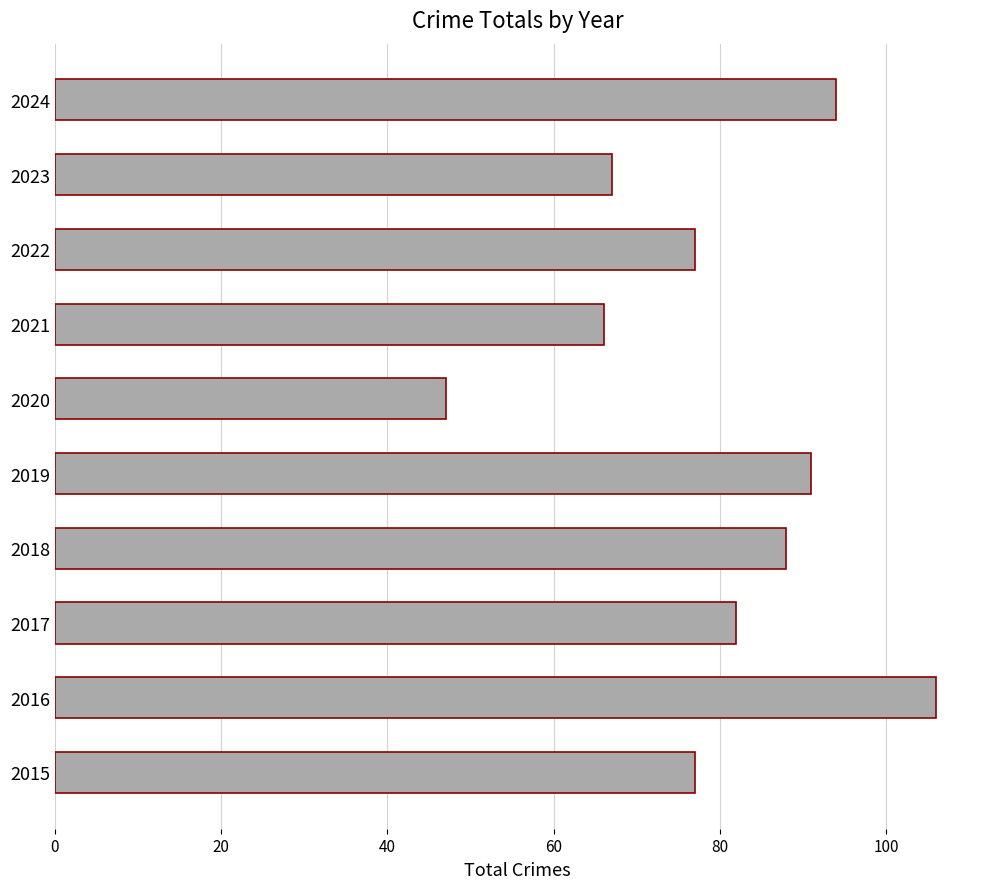

What is the average value?

80